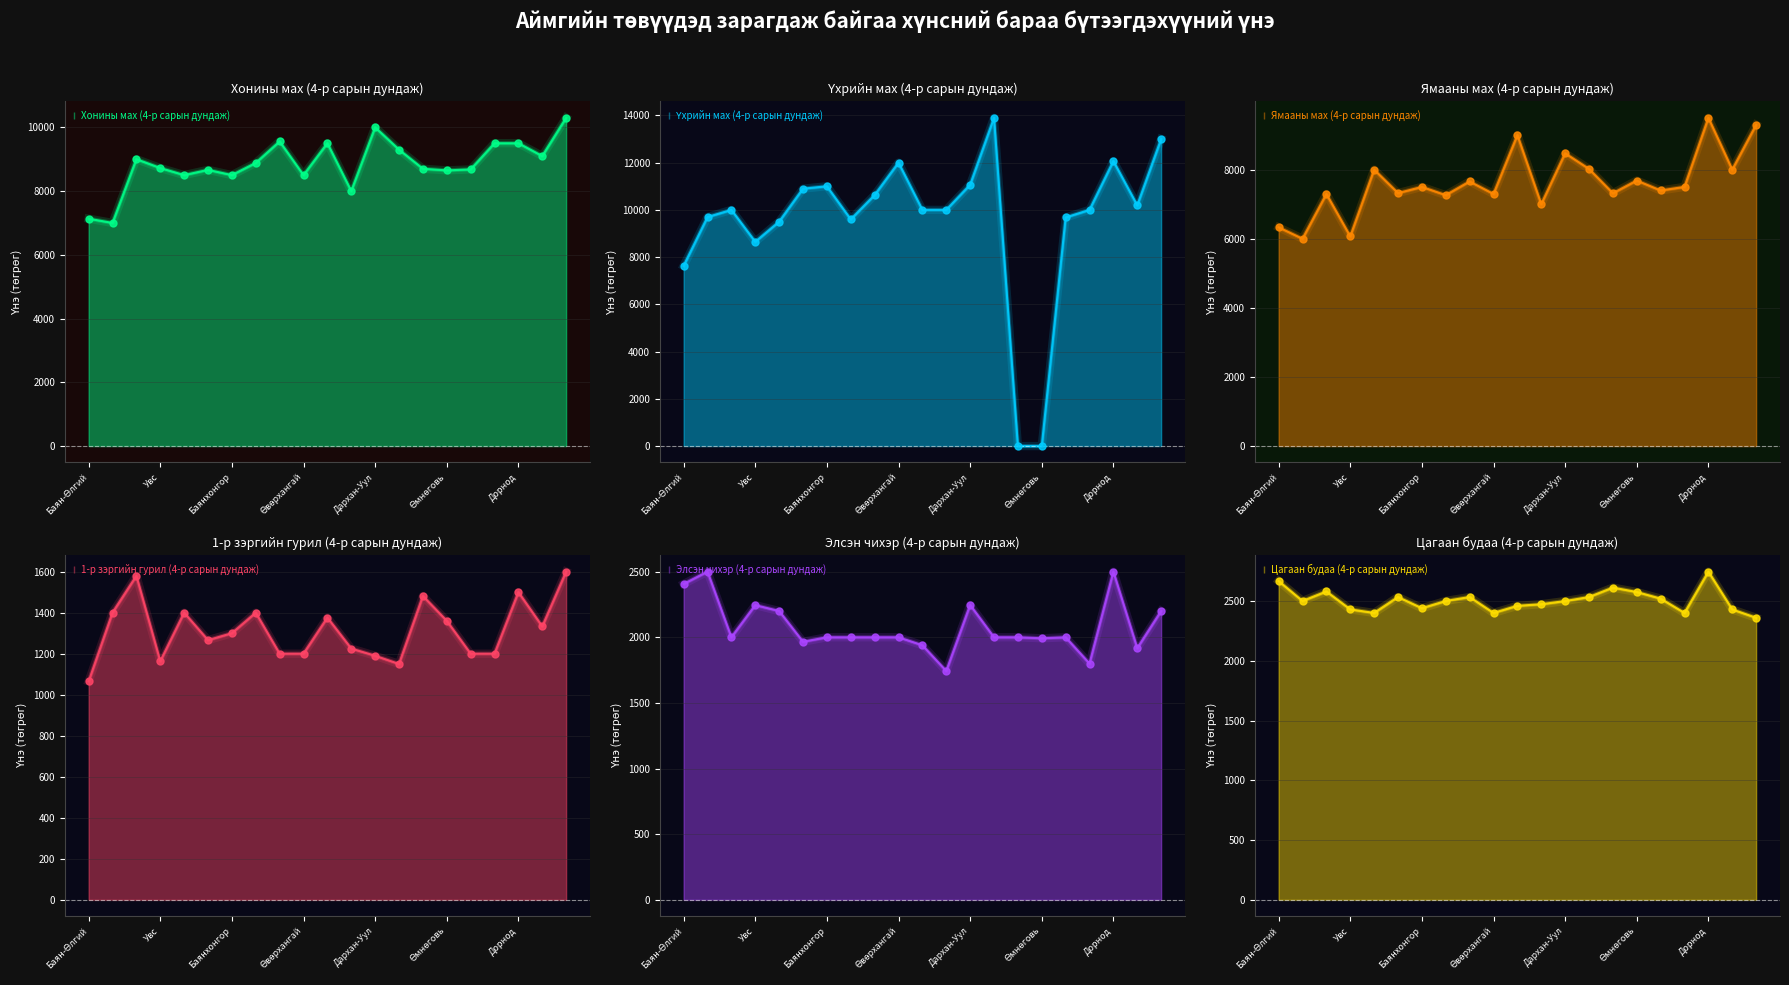

At how many categories does at least one series exceed 6480?

21